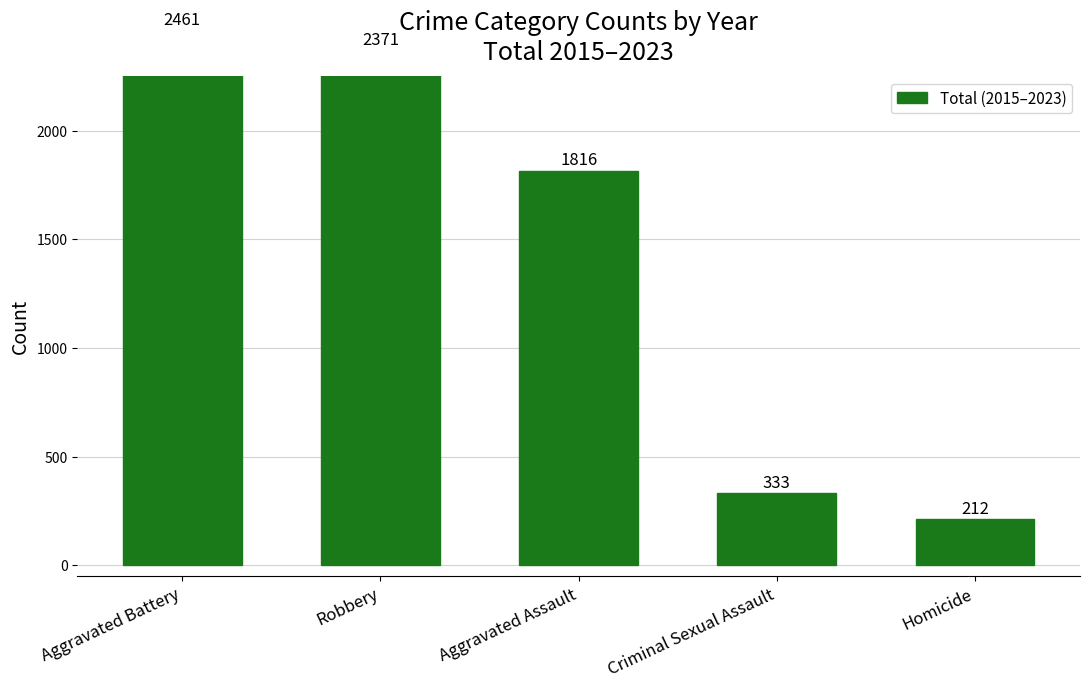

Reading left to right, list all the values displayed in this chart.

2461	2371	1816	333	212